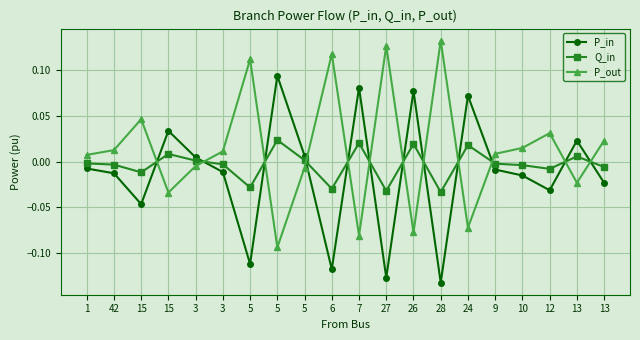

The Q_in series shows -0.0 at 5. True or false?

True